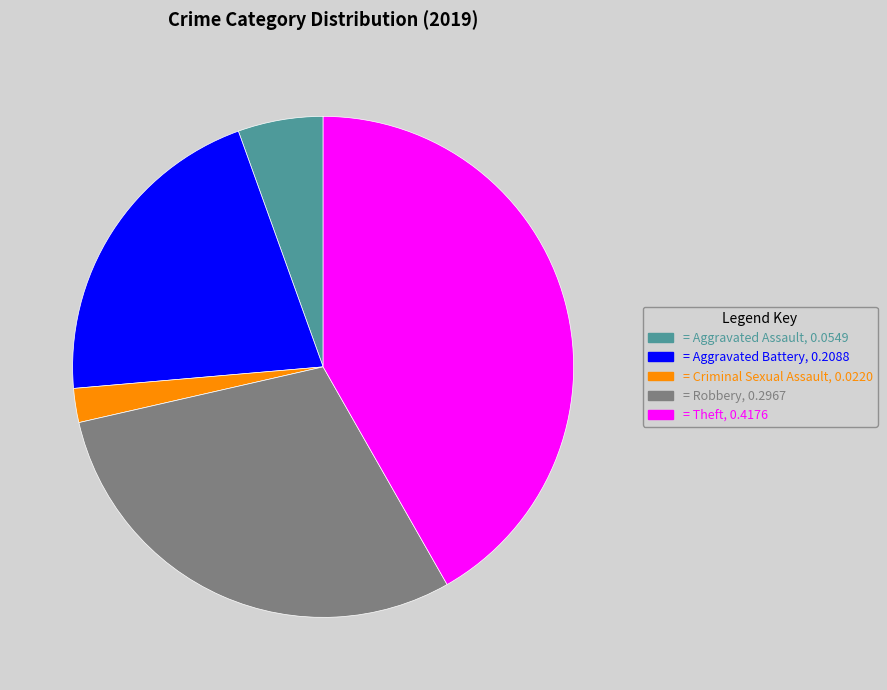

Is there a majority slice in this chart?

No